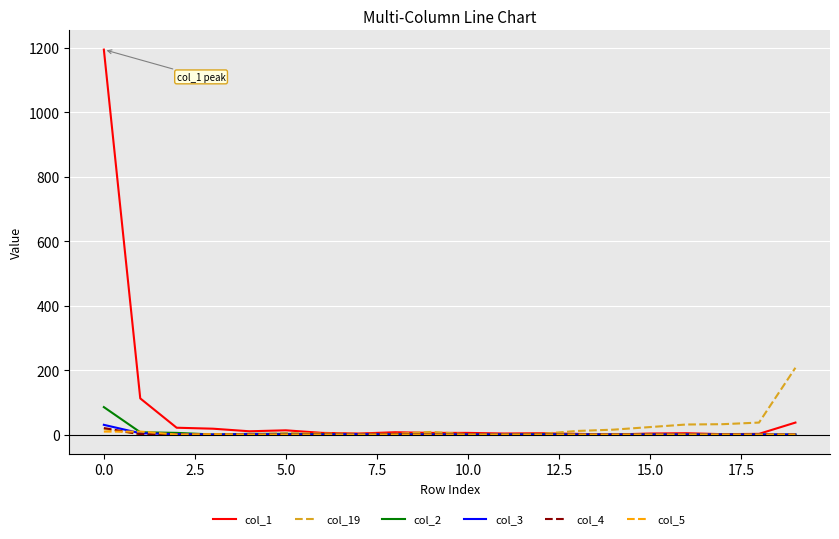

What is the maximum value shown in the chart?

1194